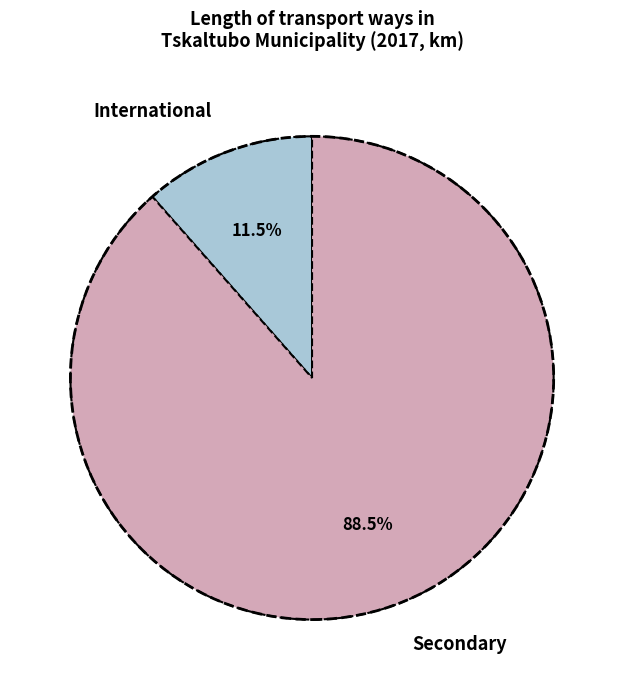

To the nearest percent, what is the difference between the International and Secondary slice percentages?

77%